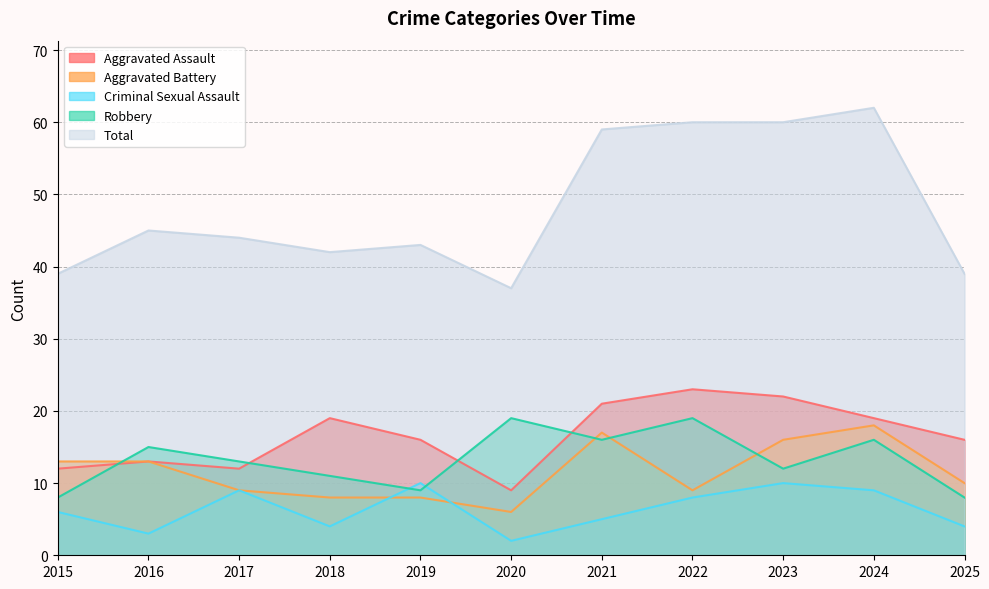

Is it true that Aggravated Assault equals 23 at 2022?

True